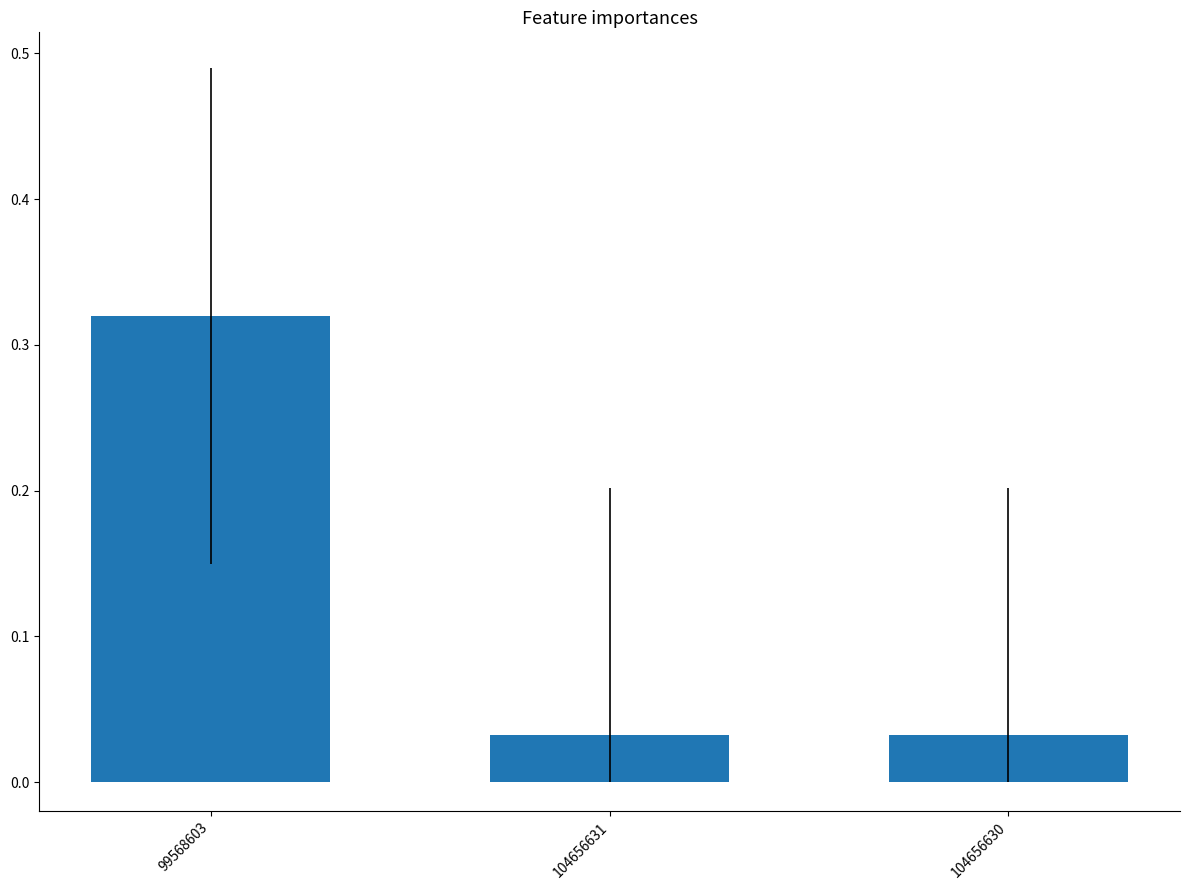

What is the label of the 2nd bar from the right?

104656631